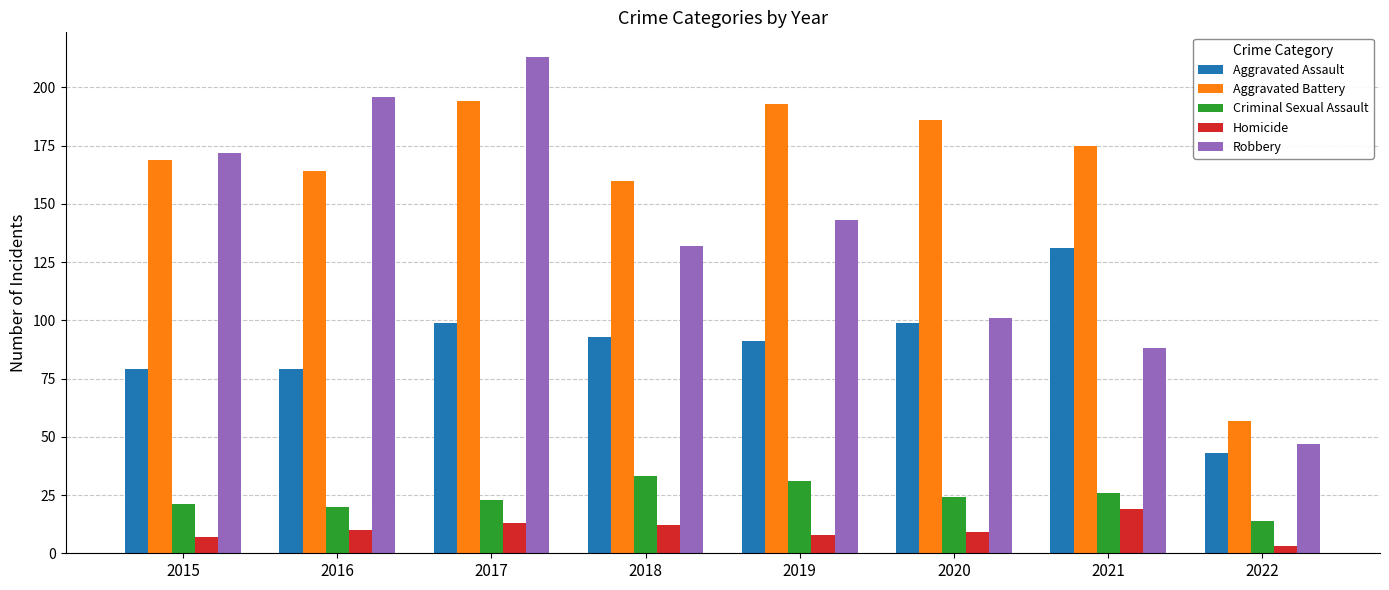

What is the difference between the Aggravated Battery values at 2015 and 2019?

24